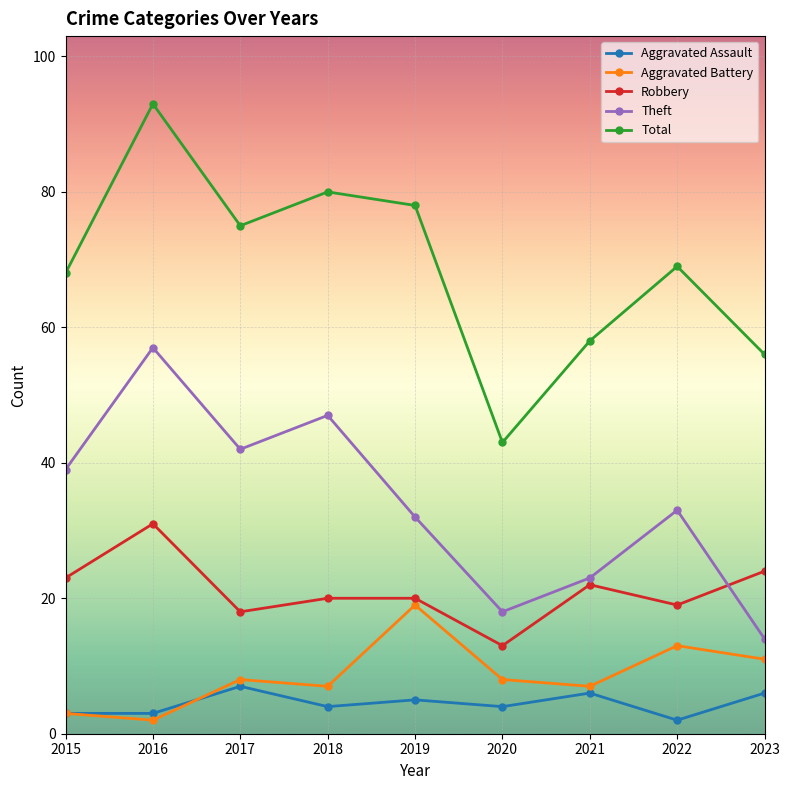

Rank the series by their maximum value, from lowest to highest.

Aggravated Assault, Aggravated Battery, Robbery, Theft, Total